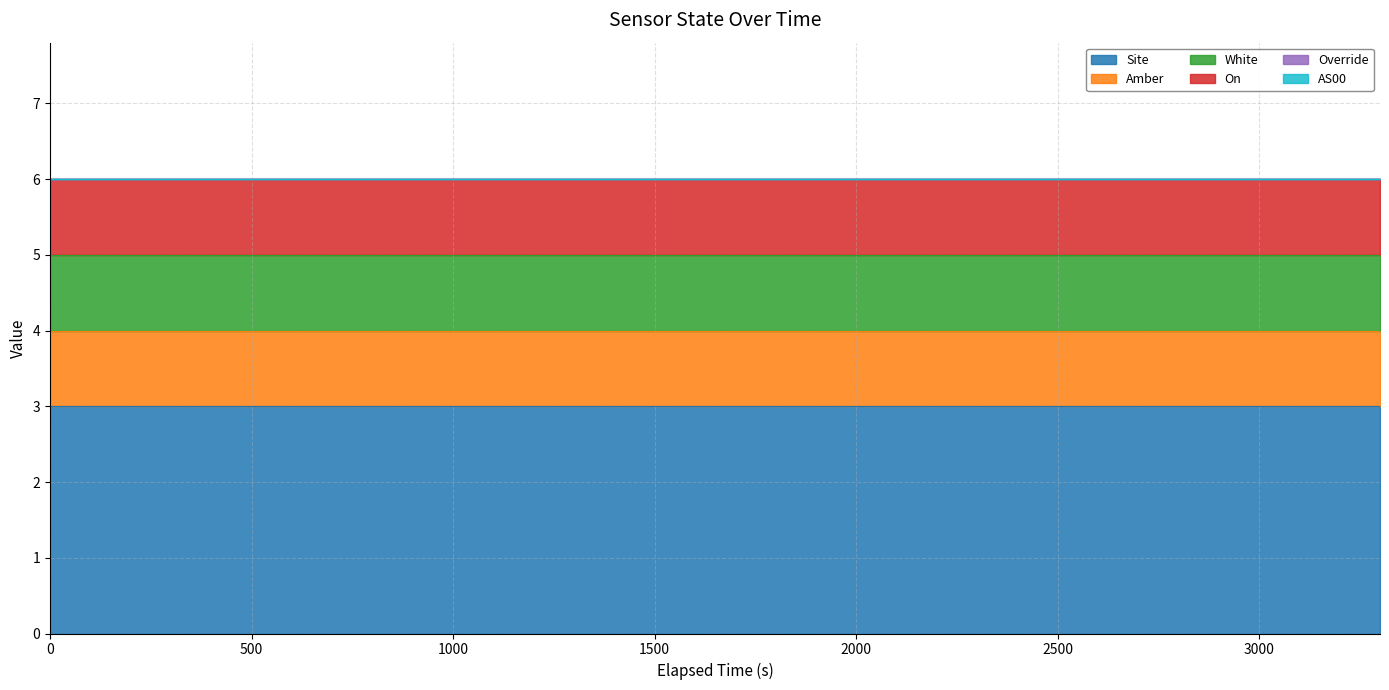

Which series has the widest spread of values?

Site